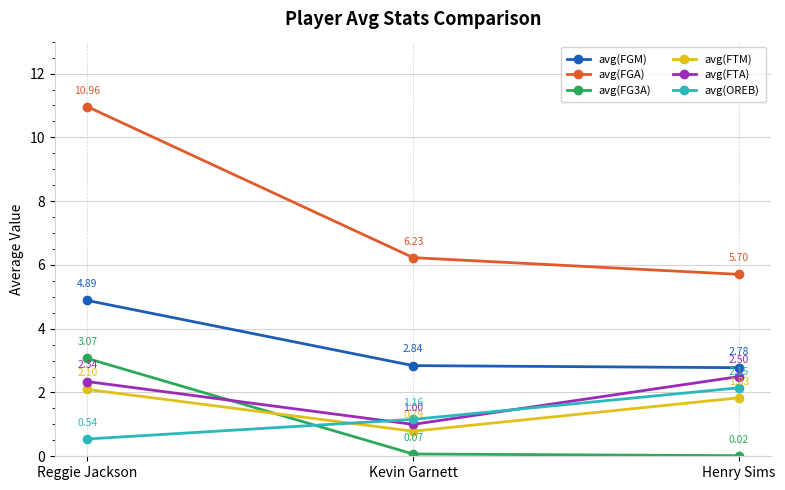

What is the average value of the avg(FGA) series?

7.6